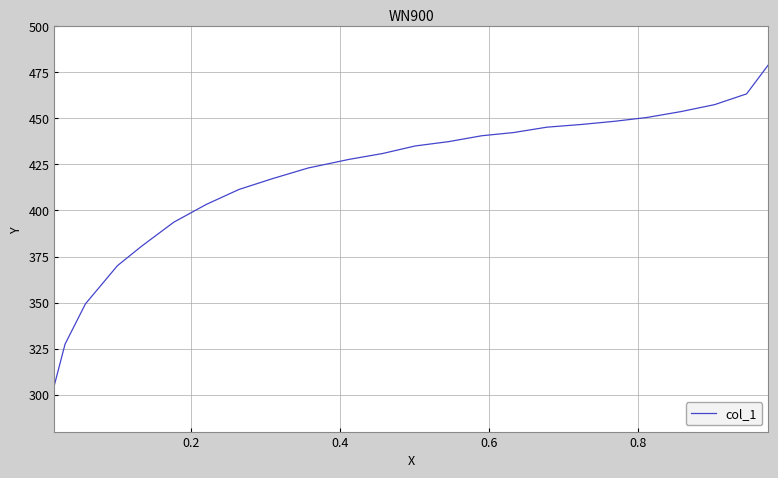

Reading left to right, transcribe all the data shown in this chart.

305.3	327.5	349.3	370.0	380.5	393.6	403.2	411.4	417.2	423.1	427.7	430.9	435.0	437.3	440.5	442.3	445.2	446.7	448.4	450.5	453.7	457.5	463.3	479.0